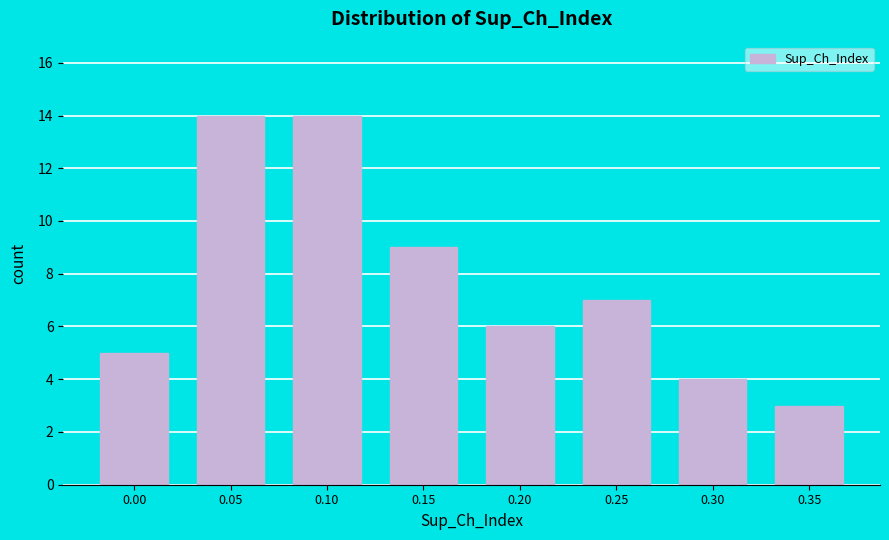

Reading right to left, transcribe all the data shown in this chart.

3	4	7	6	9	14	14	5